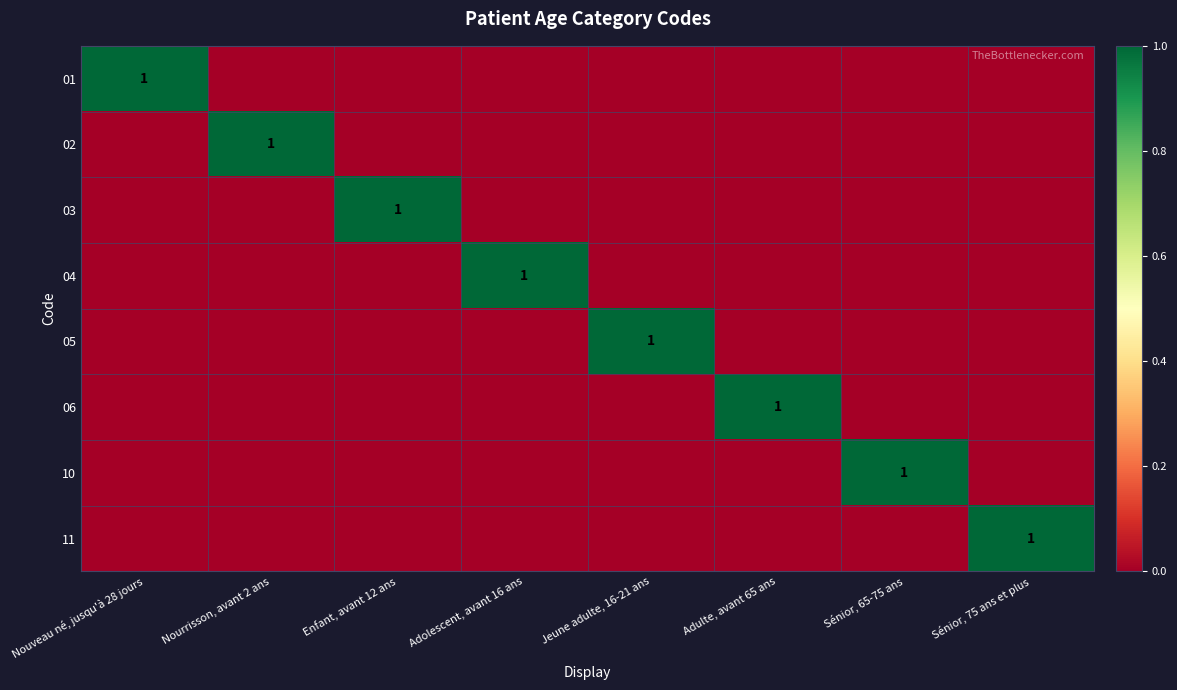

The value of 01 at Nouveau né, jusqu'à 28 jours is 1. True or false?

True